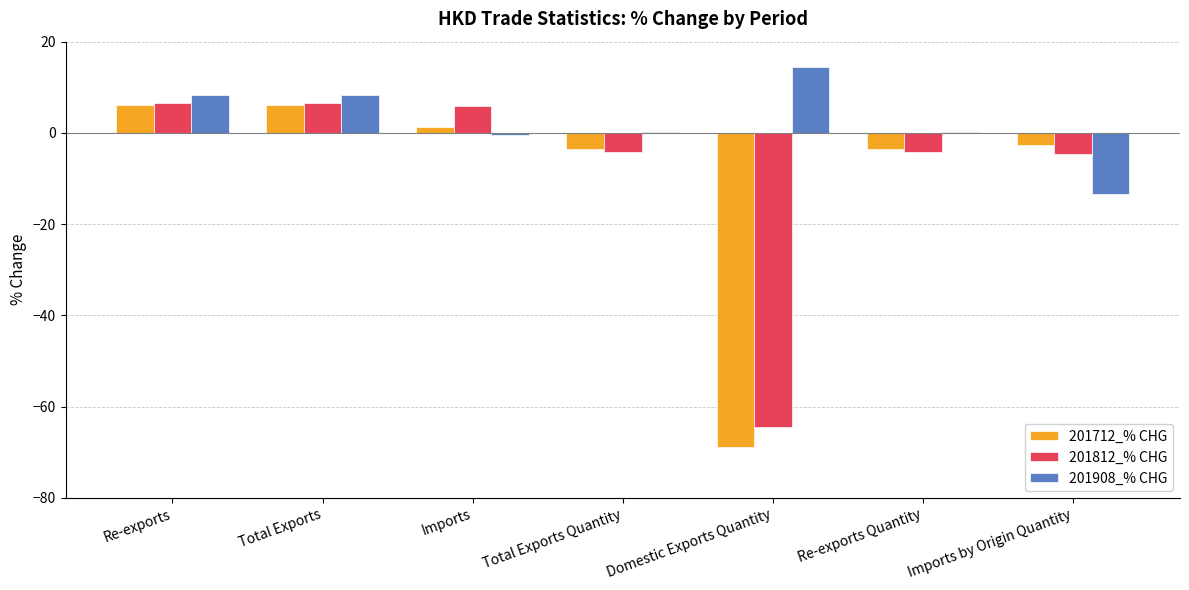

What is the sum of all 201812_% CHG values?

-58.8